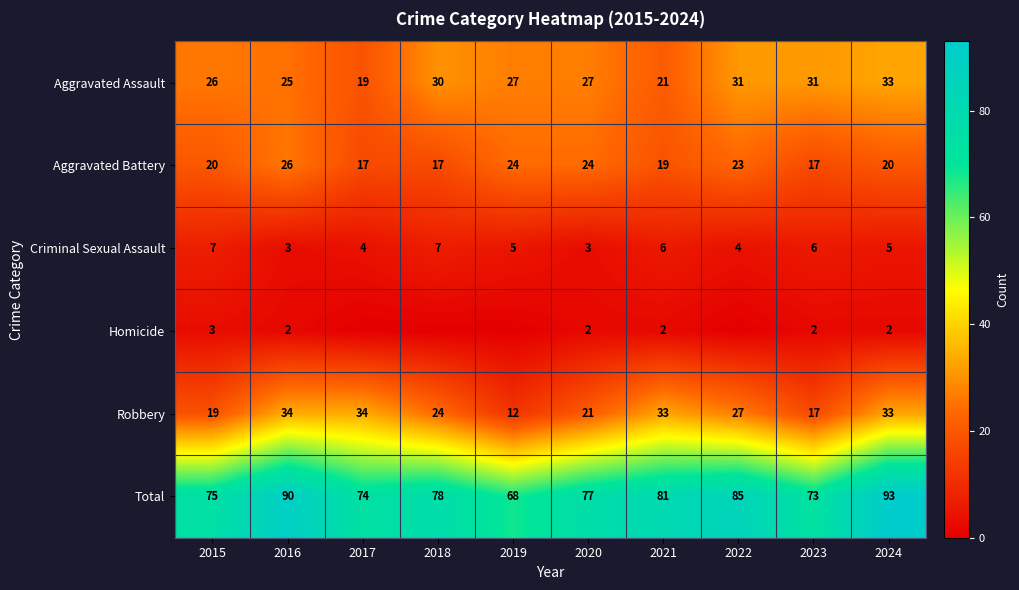

Between 2015 and 2024, which series saw the biggest shift?

Total